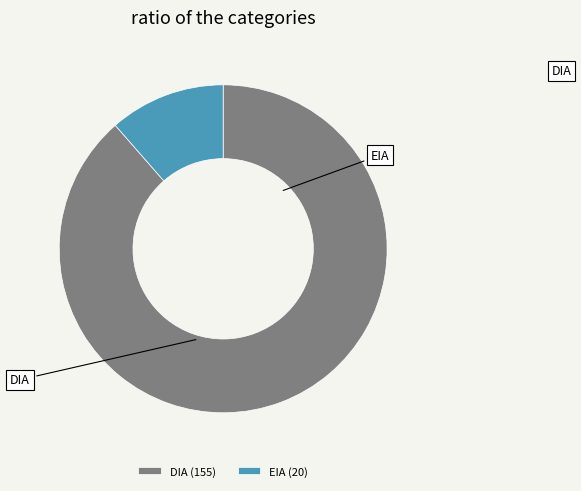

Do DIA (155) and EIA (20) together represent more than half of the pie?

Yes